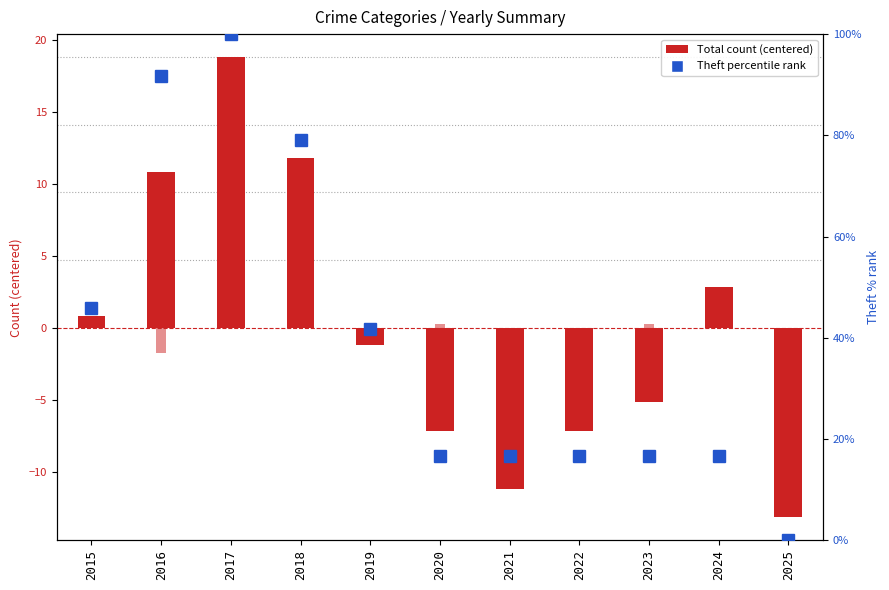

Is the value of Total (centered) at 2019 greater than the value of Theft % rank at 2024?

No